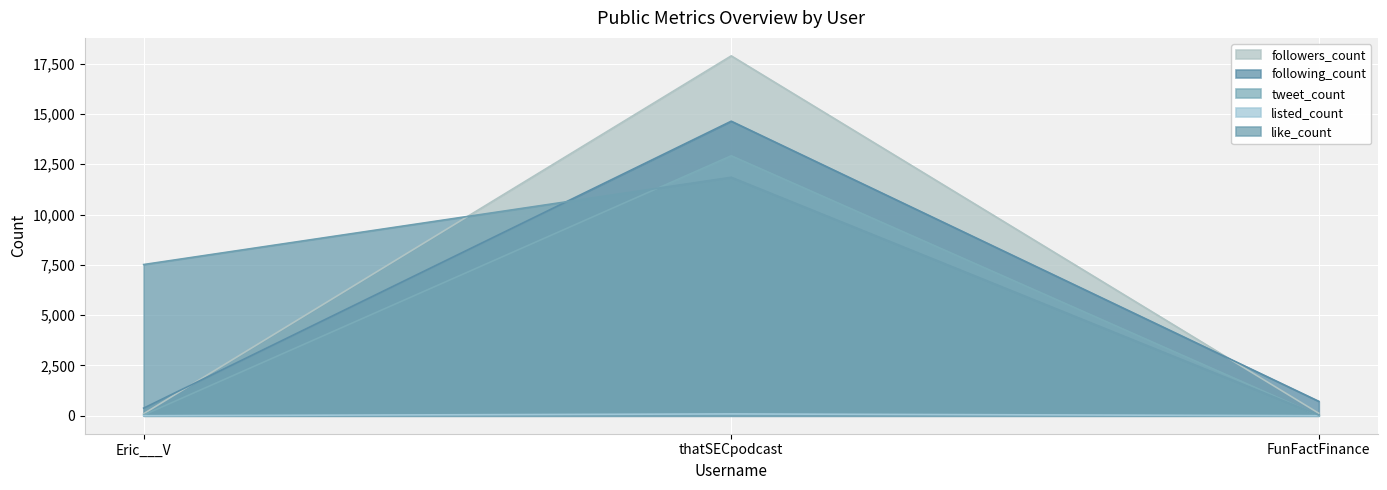

At which category does the chart reach its peak across all series?

thatSECpodcast